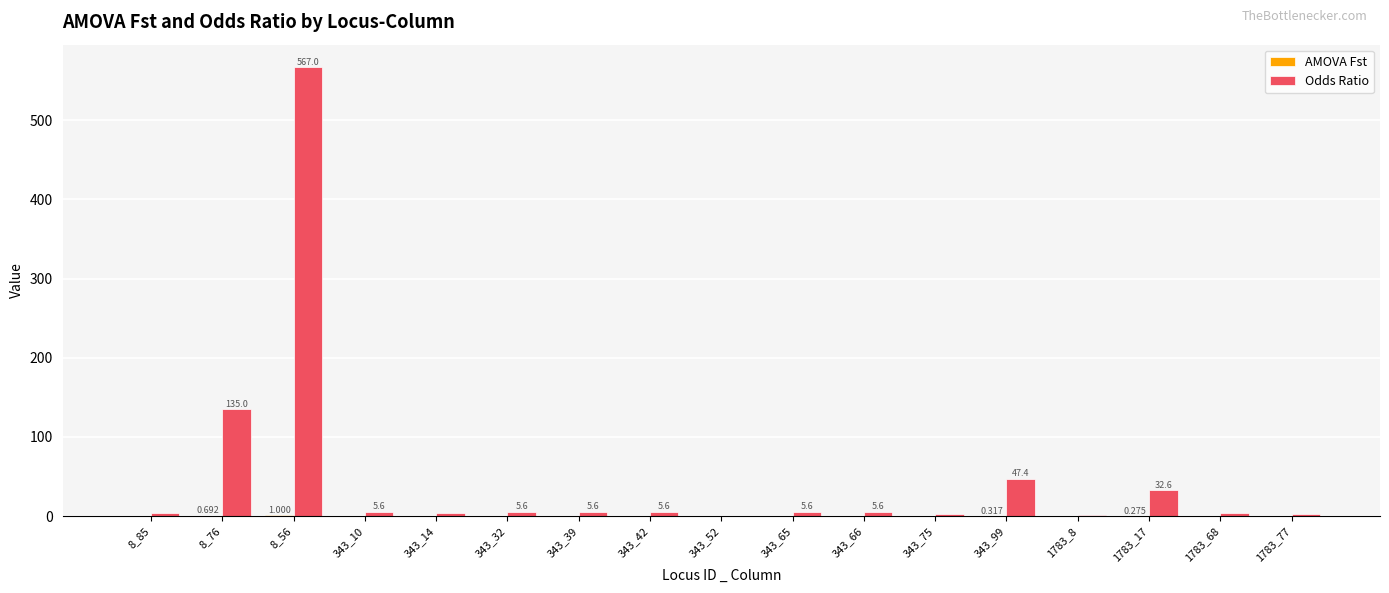

Which series changed the most between 8_76 and 343_65?

Odds Ratio